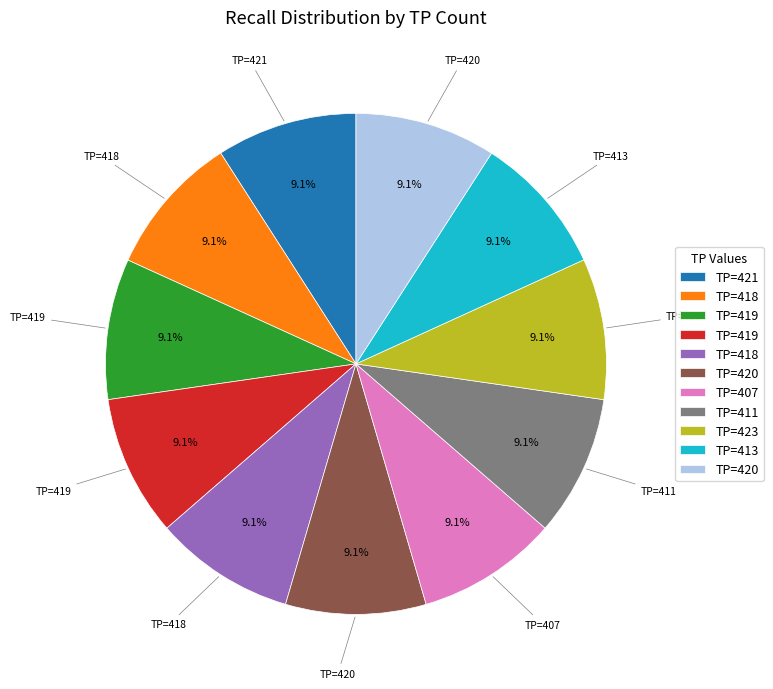

How many slices are in this pie chart?

11